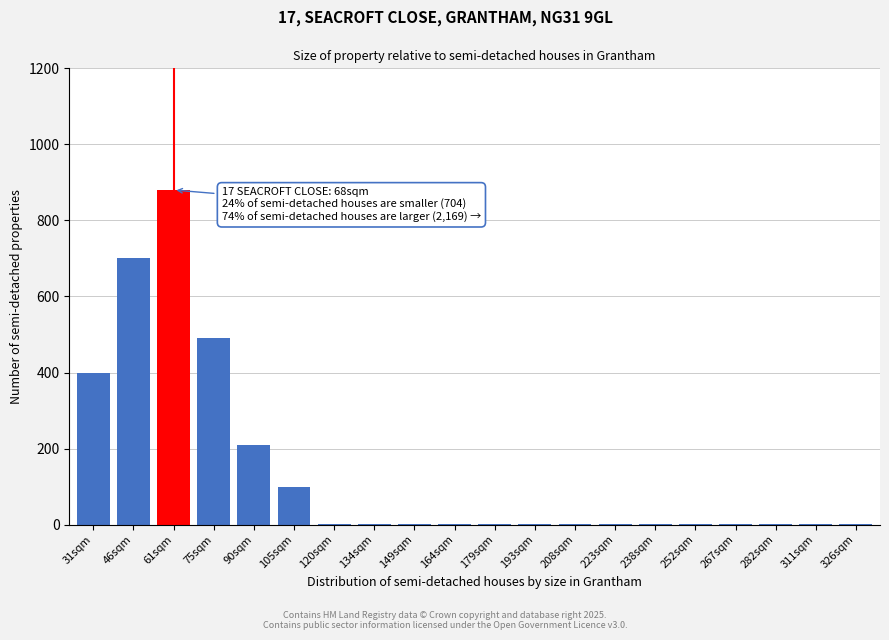

Reading right to left, extract all data points from this chart.

326sqm=1	311sqm=1	282sqm=1	267sqm=1	252sqm=1	238sqm=1	223sqm=1	208sqm=1	193sqm=1	179sqm=1	164sqm=1	149sqm=1	134sqm=1	120sqm=1	105sqm=100	90sqm=210	75sqm=490	61sqm=880	46sqm=700	31sqm=400